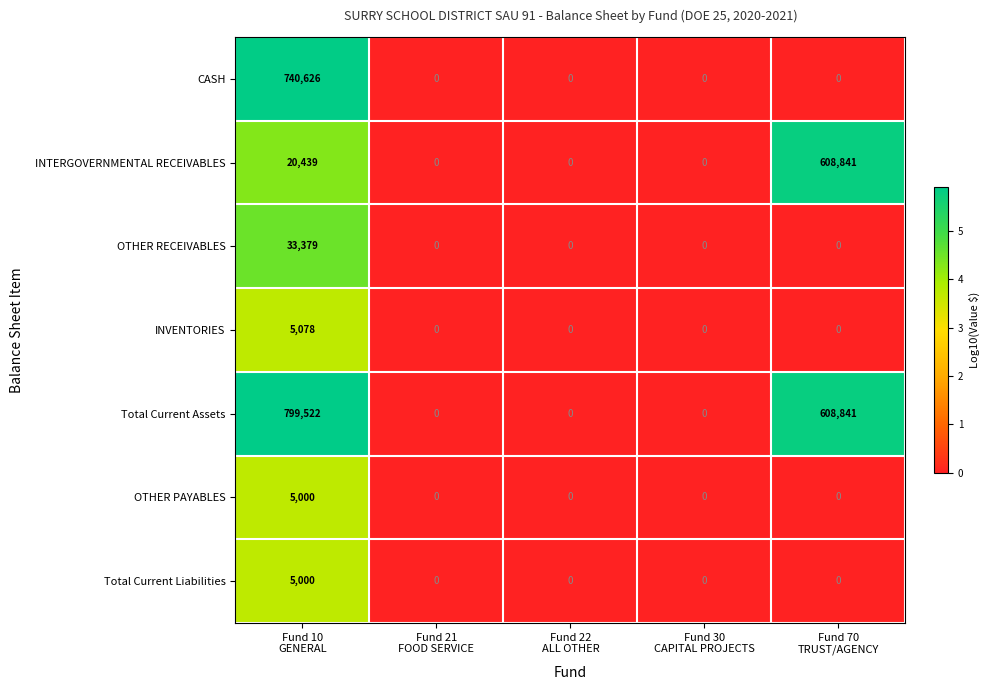

What is the greatest value displayed?

799522